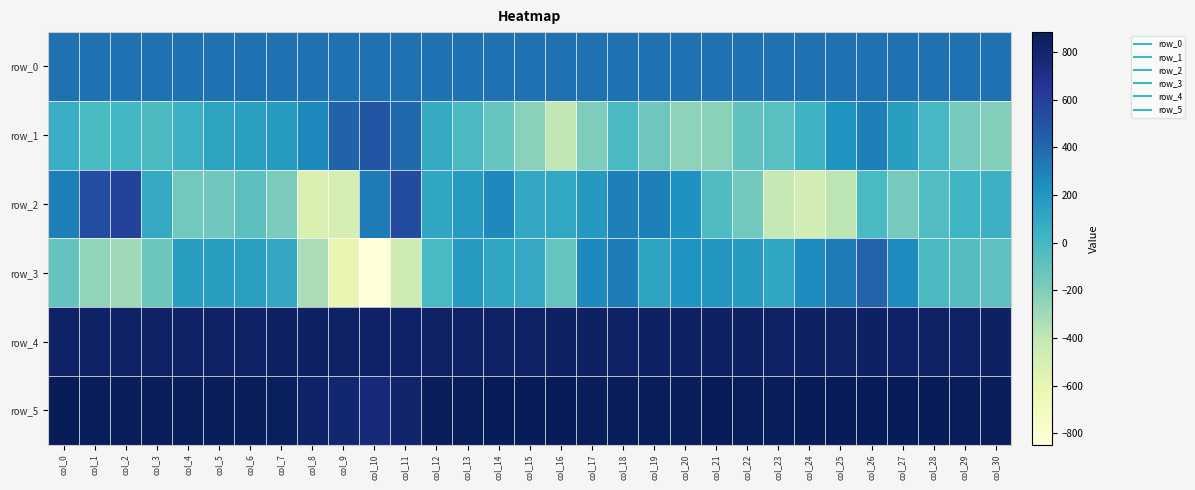

How many values in the row_5 series are below 874?

15